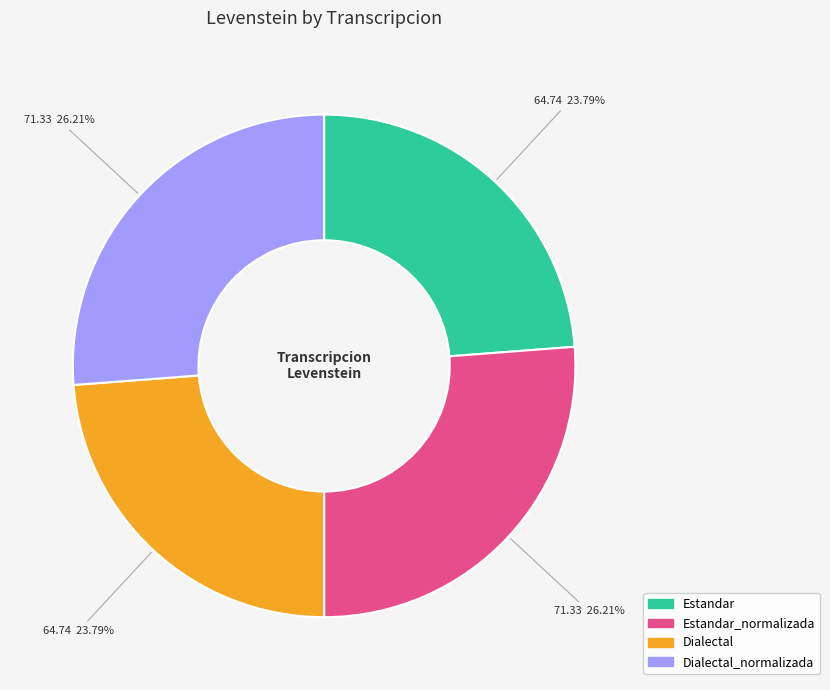

Approximately how many times larger is the value at Dialectal_normalizada compared to Estandar?

1.1